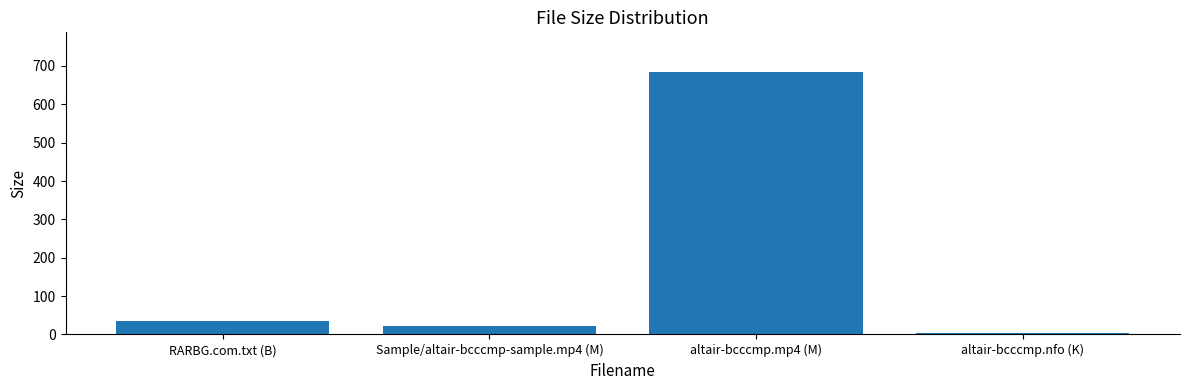

Reading left to right, extract all data points from this chart.

RARBG.com.txt (B)=34.0	Sample/altair-bcccmp-sample.mp4 (M)=22.1	altair-bcccmp.mp4 (M)=684.8	altair-bcccmp.nfo (K)=3.6